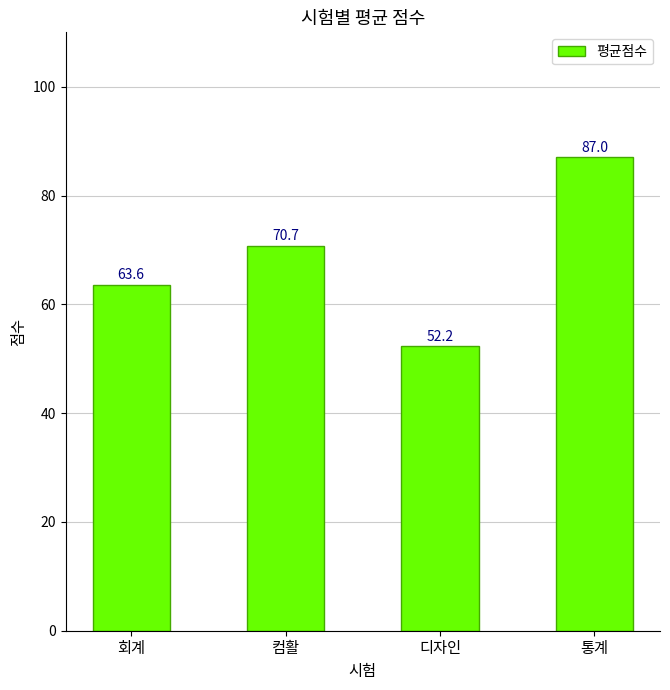

Rank the categories by value from lowest to highest.

디자인, 회계, 컴활, 통계